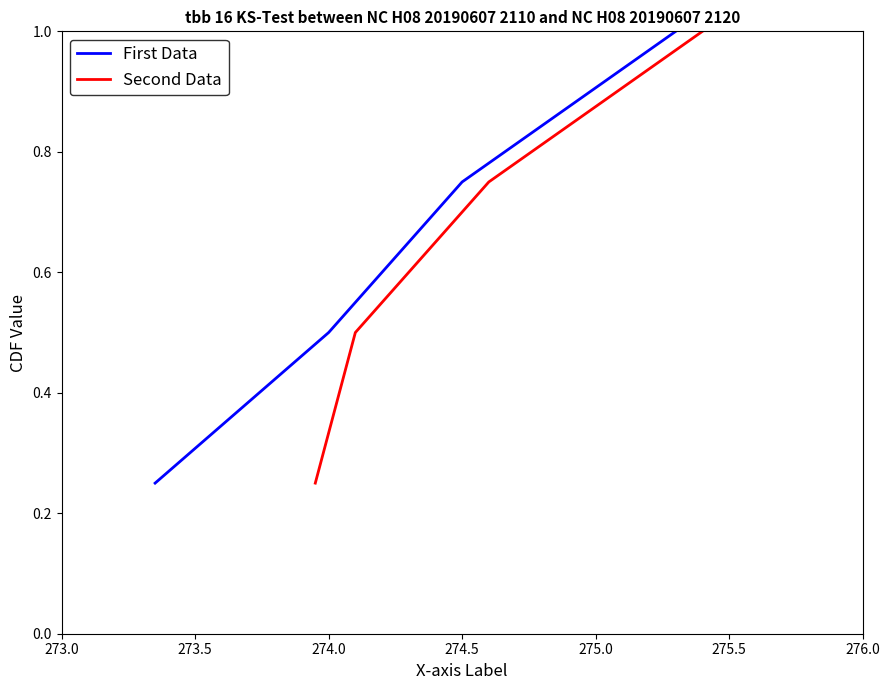

True or false: First Data and Second Data cross at least once.

False